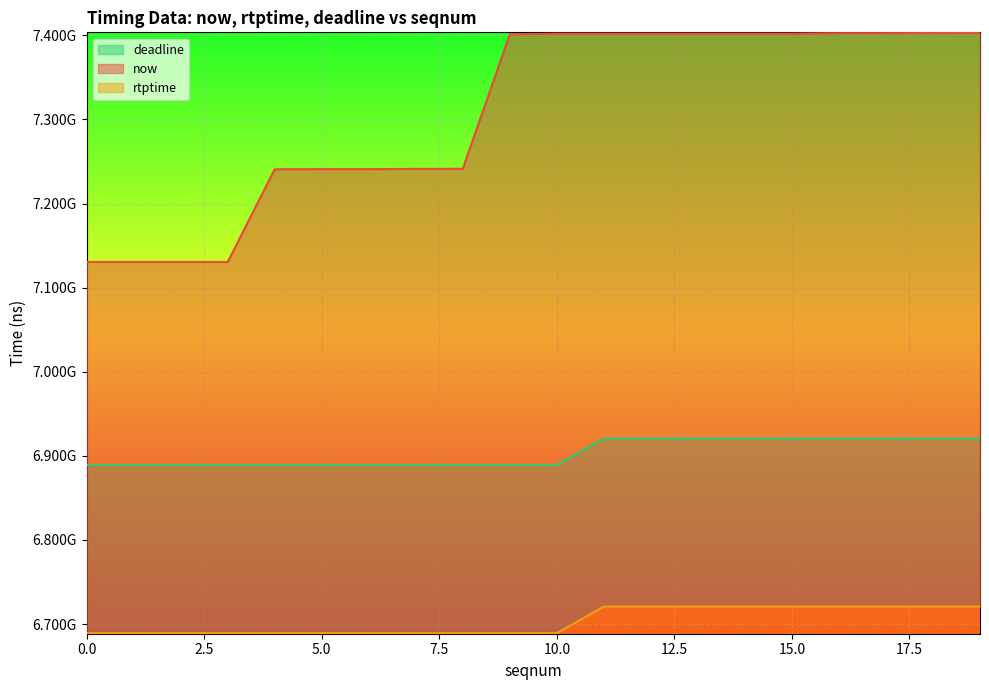

How many lines are shown in the chart?

3